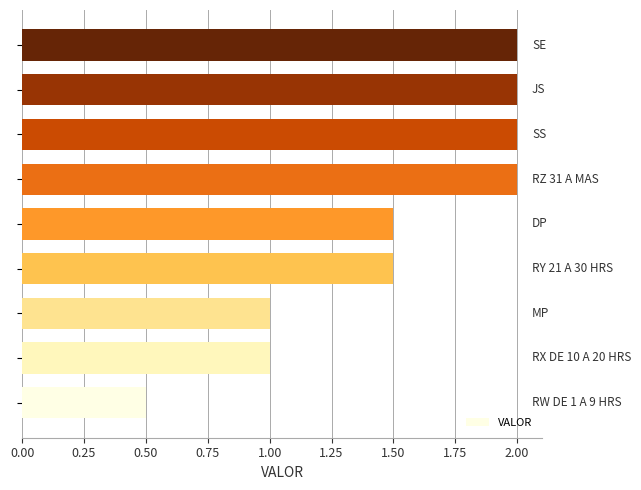

Reading bottom to top, what are all the values shown in this chart?

0.5	1.0	1.0	1.5	1.5	2.0	2.0	2.0	2.0